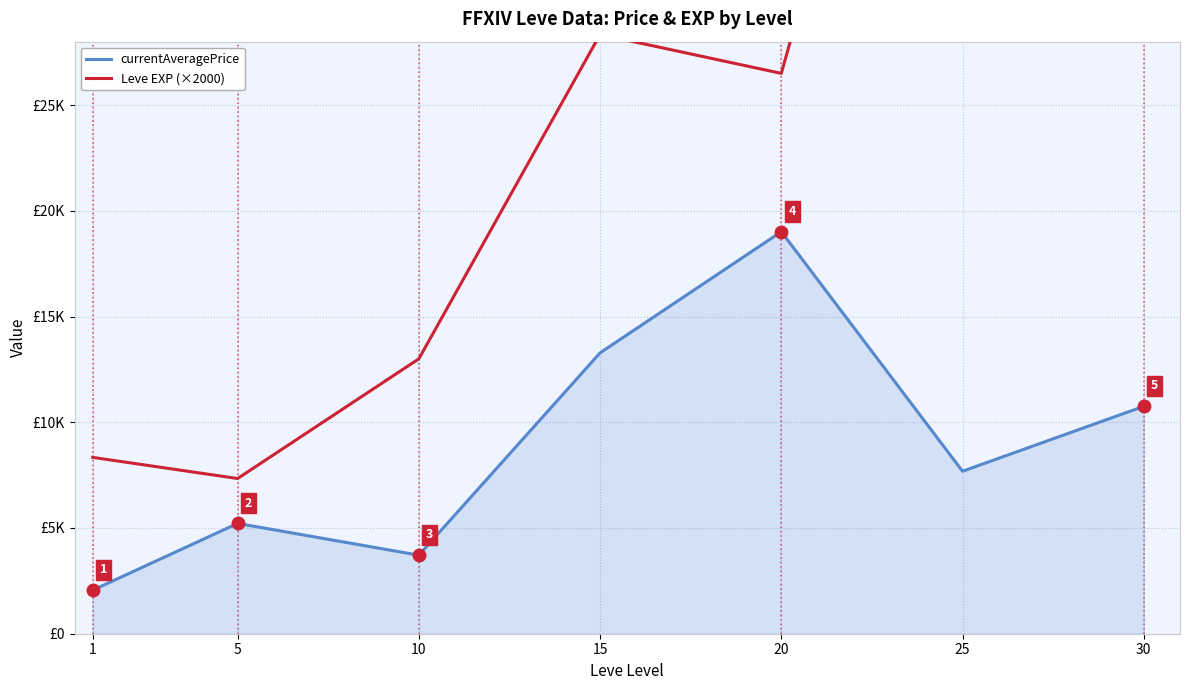

What is the difference between the second highest and second lowest values in the Leve EXP (×2000) series?

48660.0